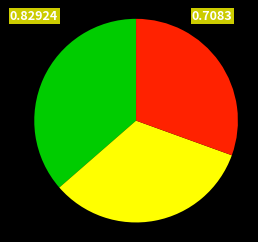

How many slices are in this pie chart?

3